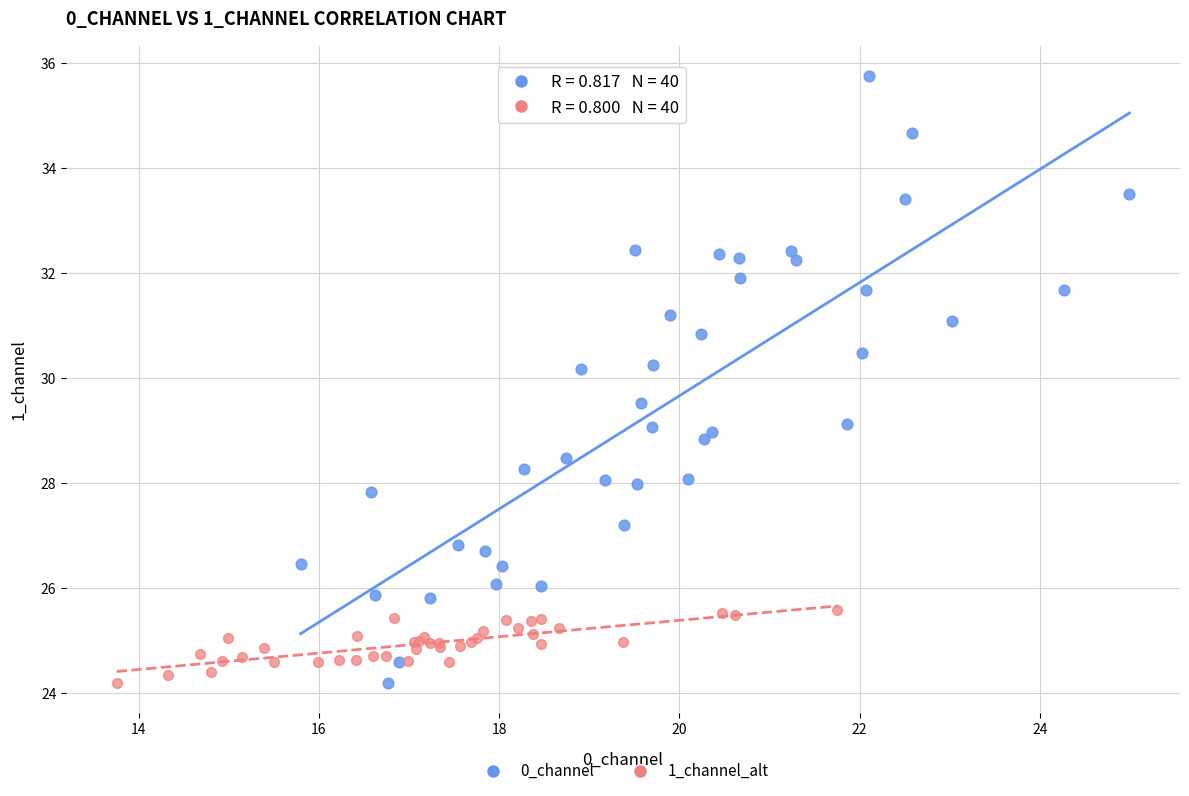

Which series has the largest Y range (max minus min)?

0_channel